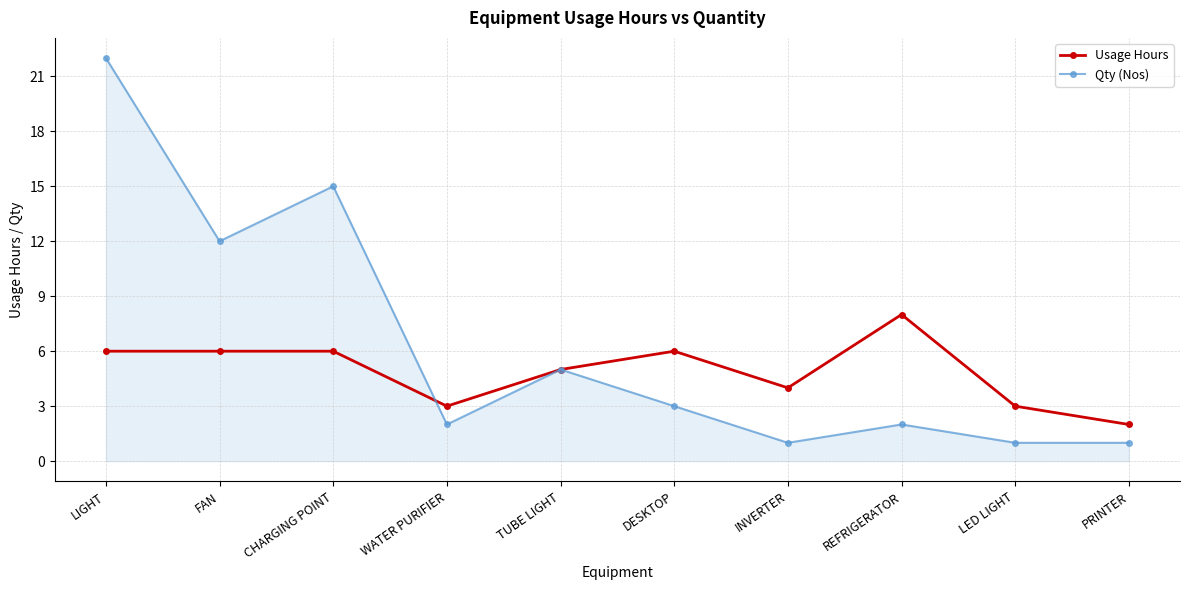

Read the Qty (Nos) value at PRINTER.

1